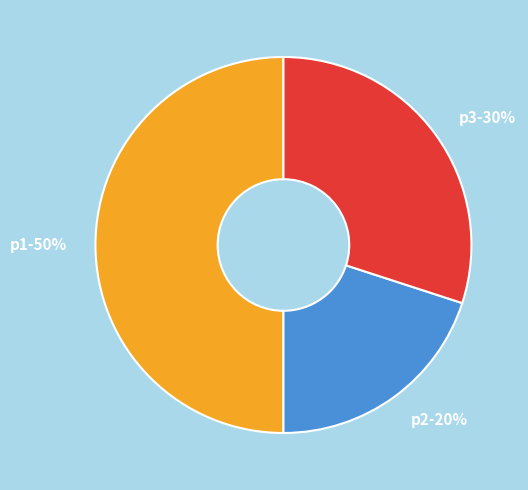

To the nearest percent, what is the difference between the p1 and p2 slice percentages?

30%